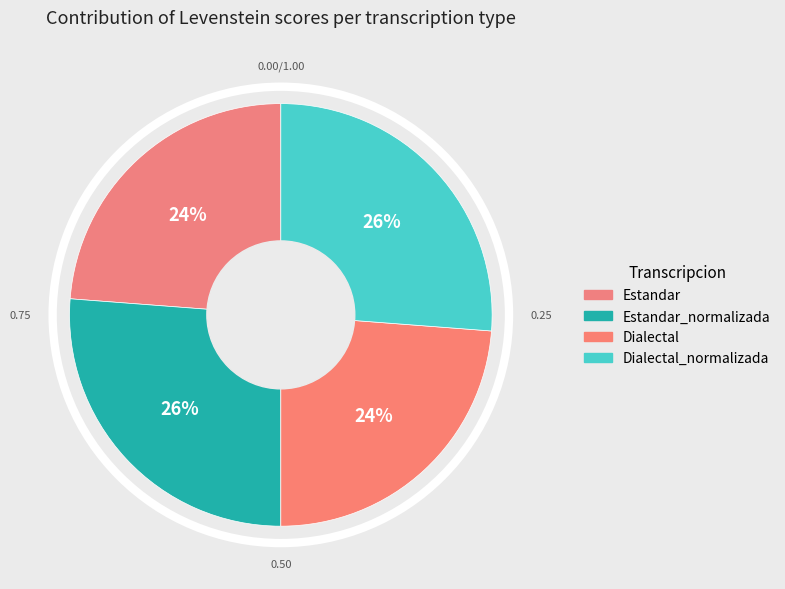

Is the sum of Dialectal and Estandar_normalizada greater than half?

No